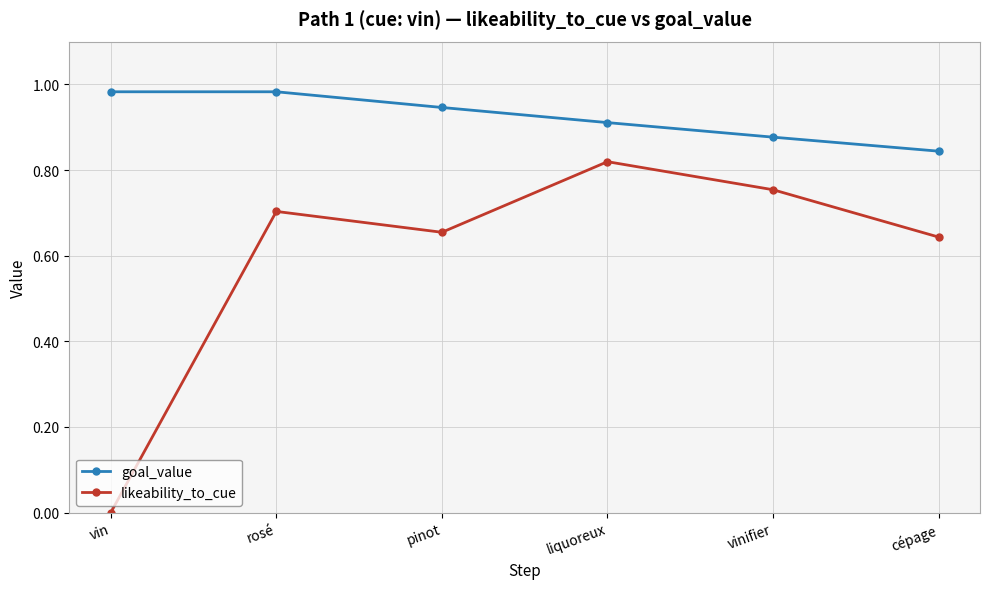

What is the label of the 4th point from the left?

liquoreux